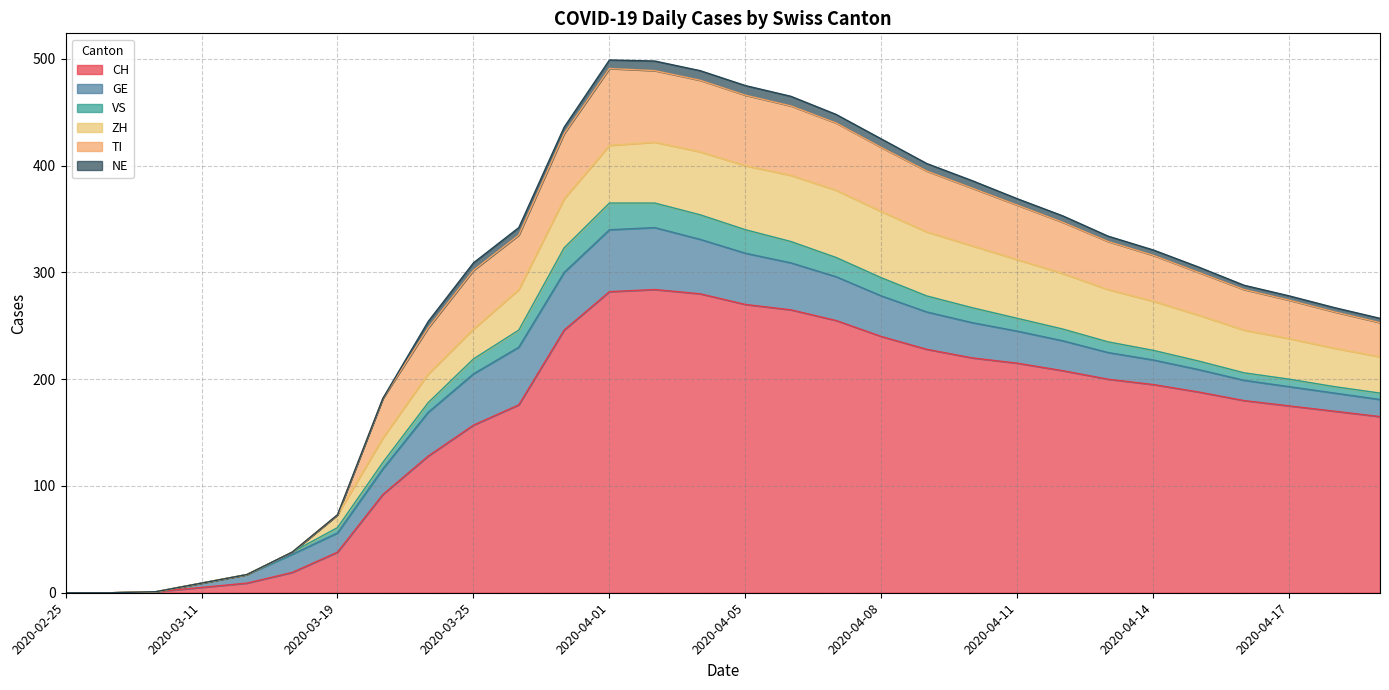

How many lines are shown in the chart?

6